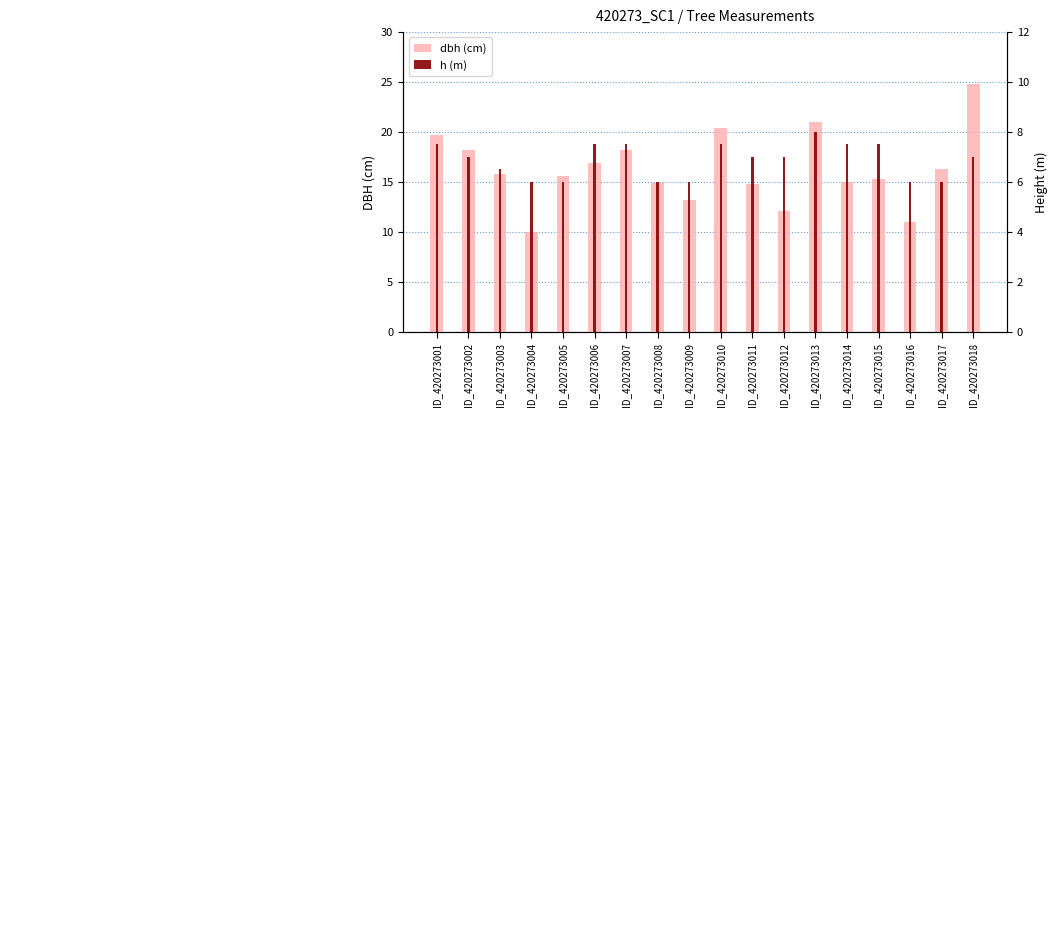

At which label does dbh reach its minimum?

ID_420273004